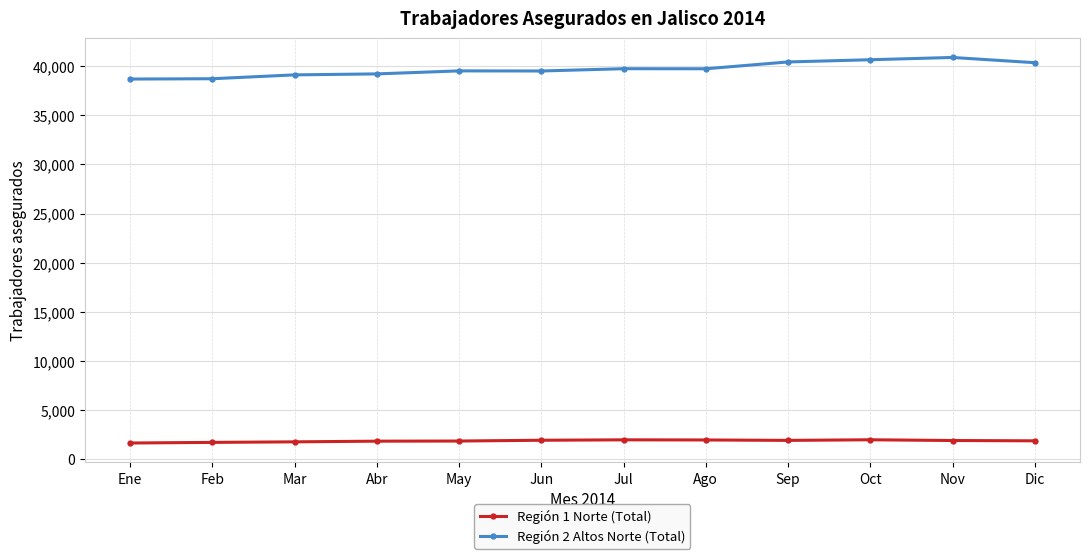

Which series has the largest total across all categories?

Región 2 Altos Norte (Total)